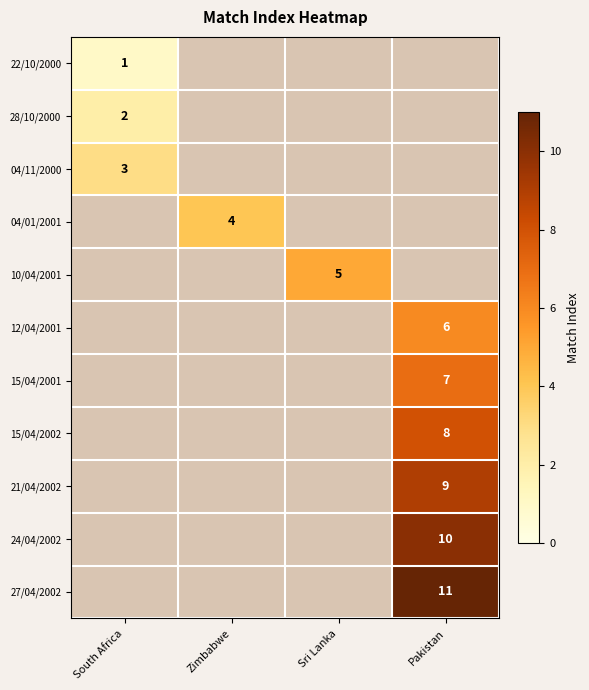

Which has a higher value, Zimbabwe or South Africa?

South Africa